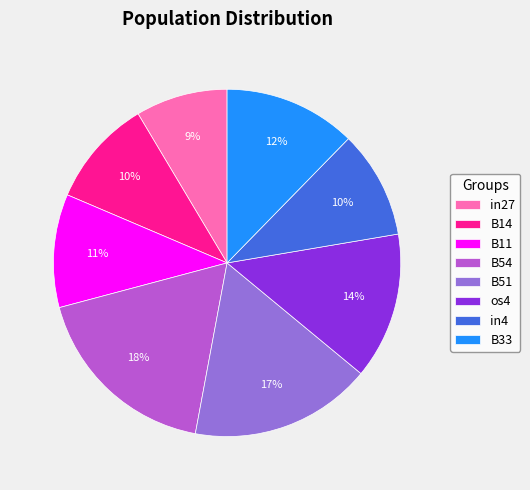

How many segments does this pie chart have?

8